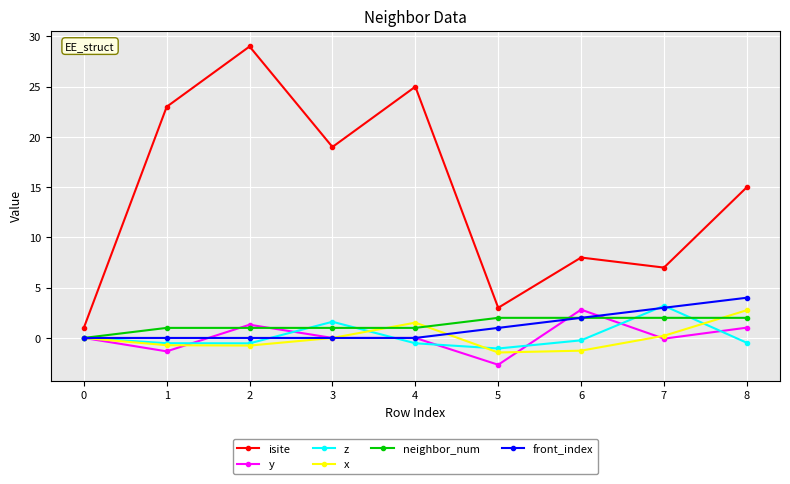

Which series changed the most between 1 and 8?

isite